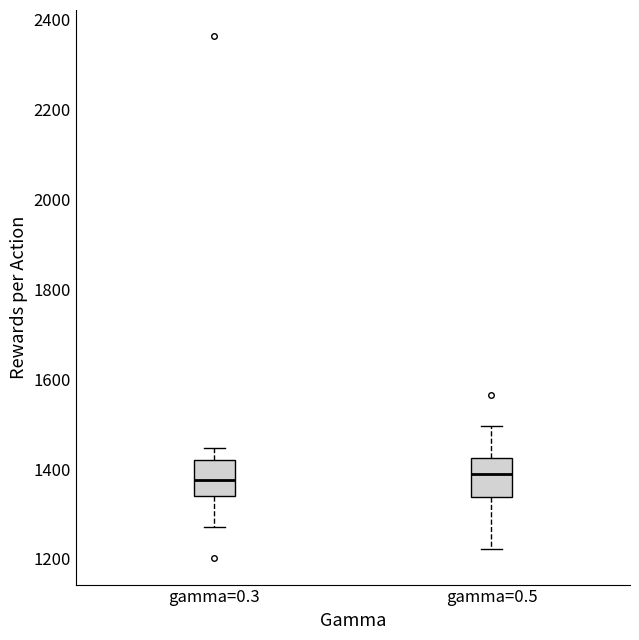

Where does the lower whisker of the box for gamma=0.3 end on the y-axis? The values are not printed on the chart, so give them approximately, as read against the axis.

1280